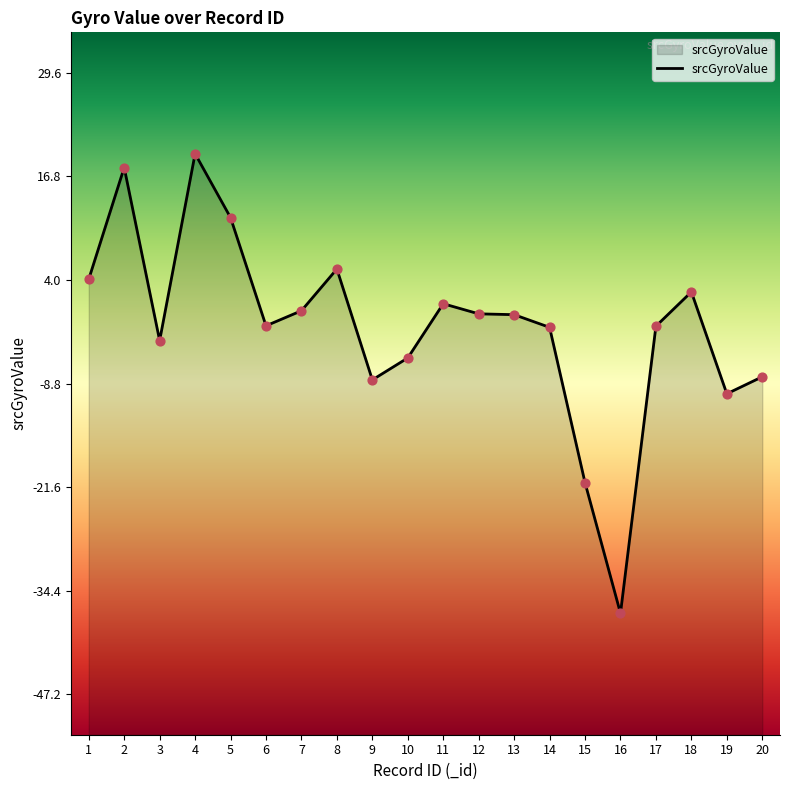

Between 1 and 14, which is larger?

1